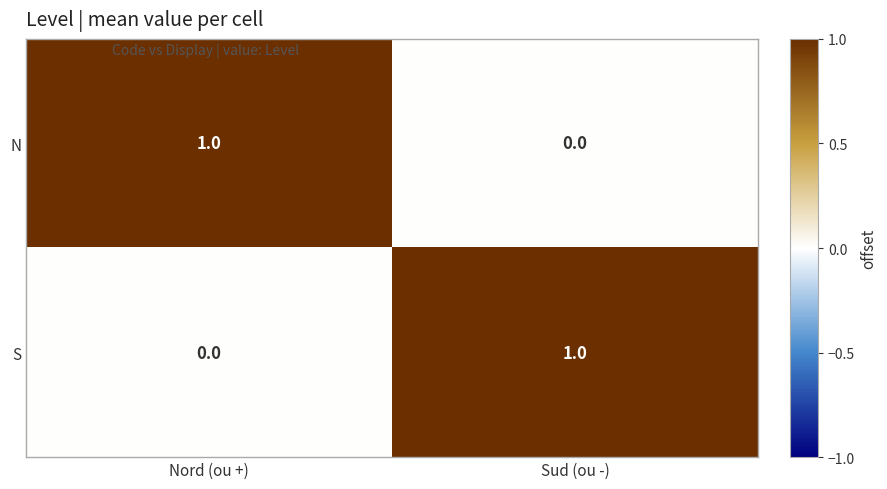

What is the total value across all series at Sud (ou -)?

1